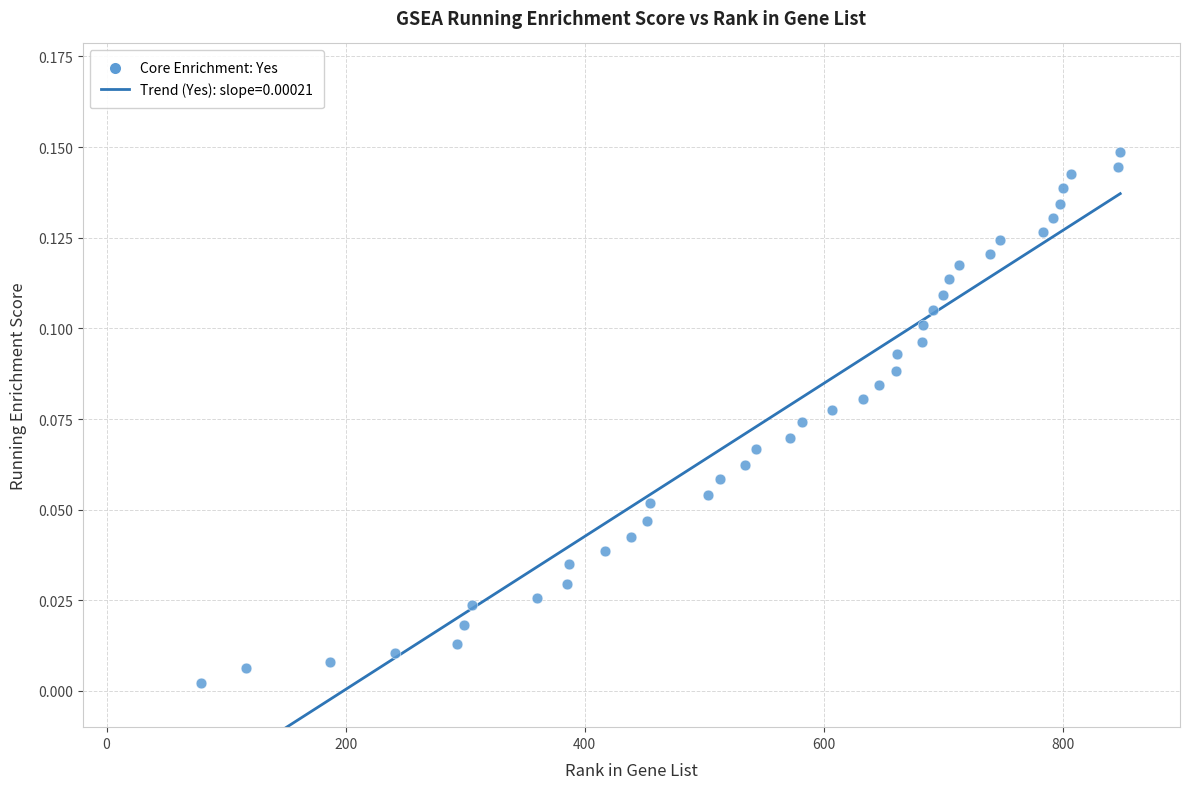

What is the range of X values (max minus min)?

769.0